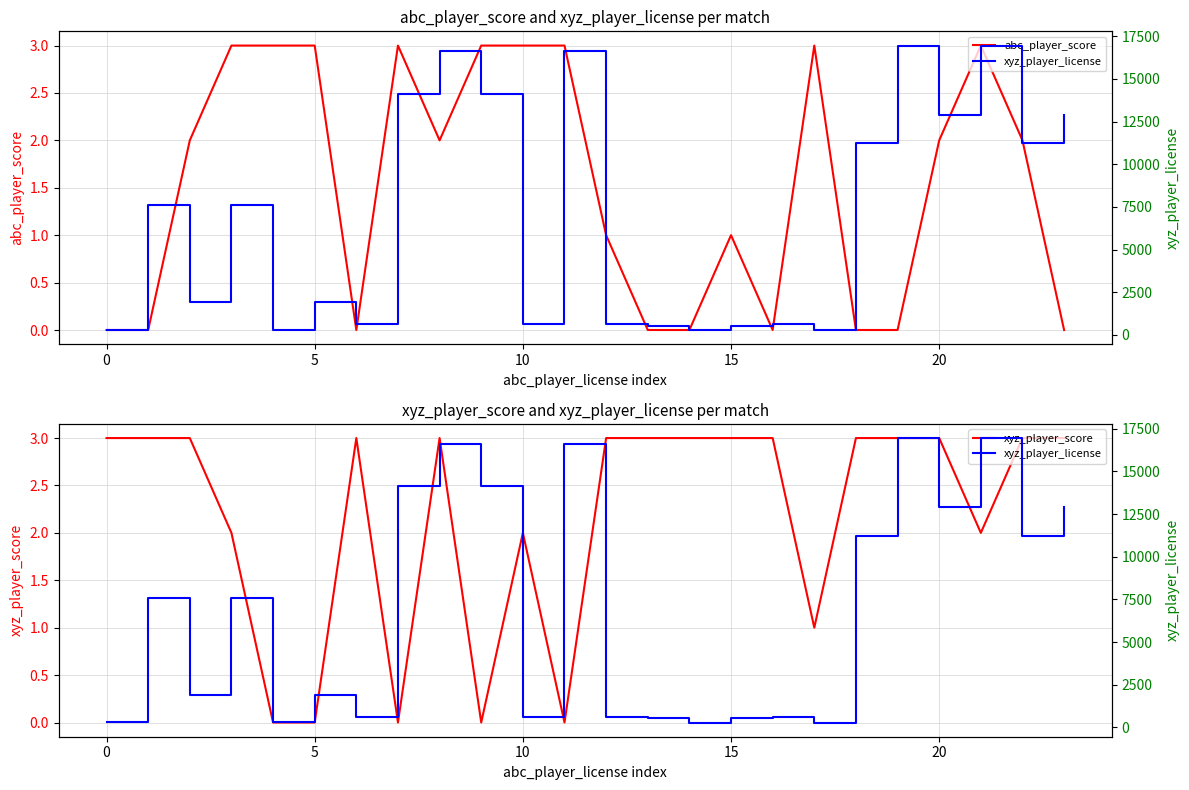

True or false: xyz_player_score and xyz_player_license cross at least once.

False